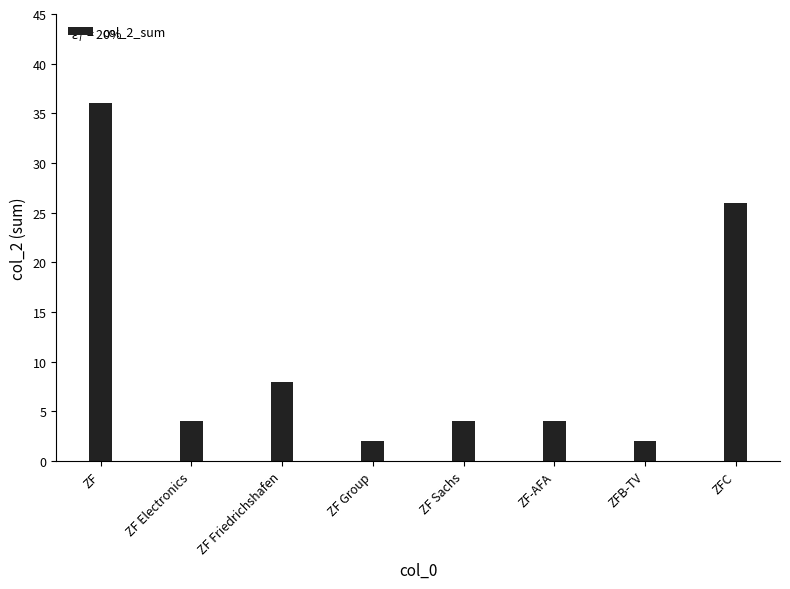

How many distinct data groups are displayed?

1